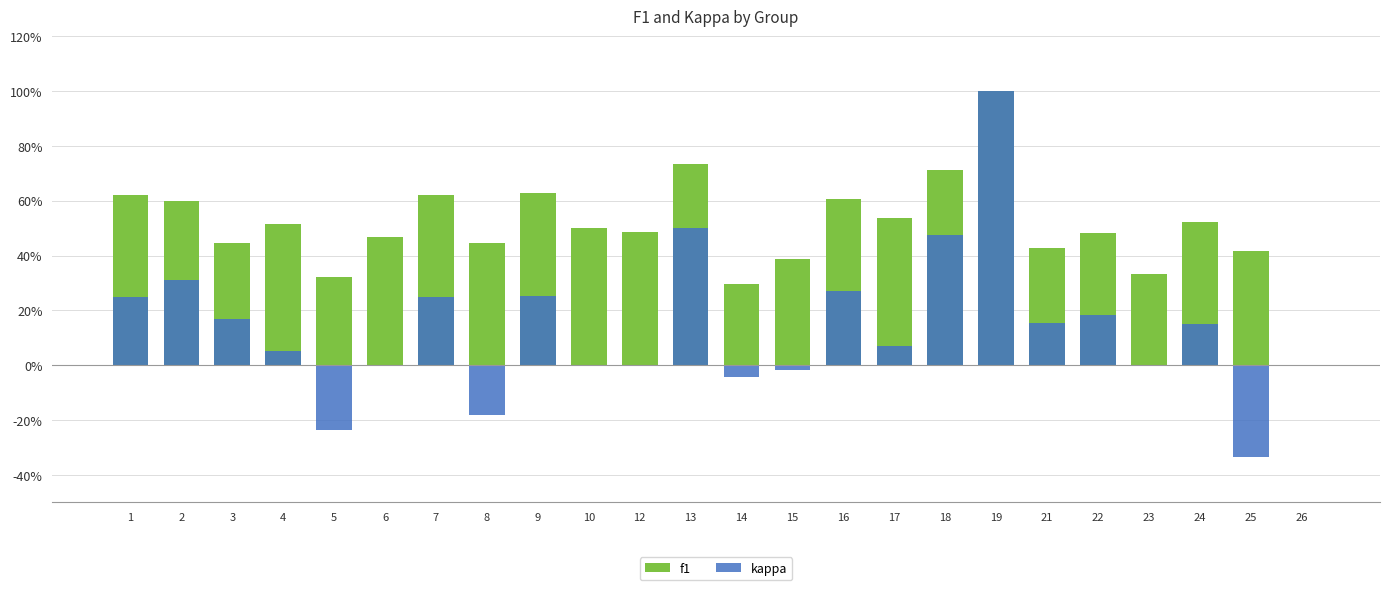

At how many categories does at least one series exceed 0?

23